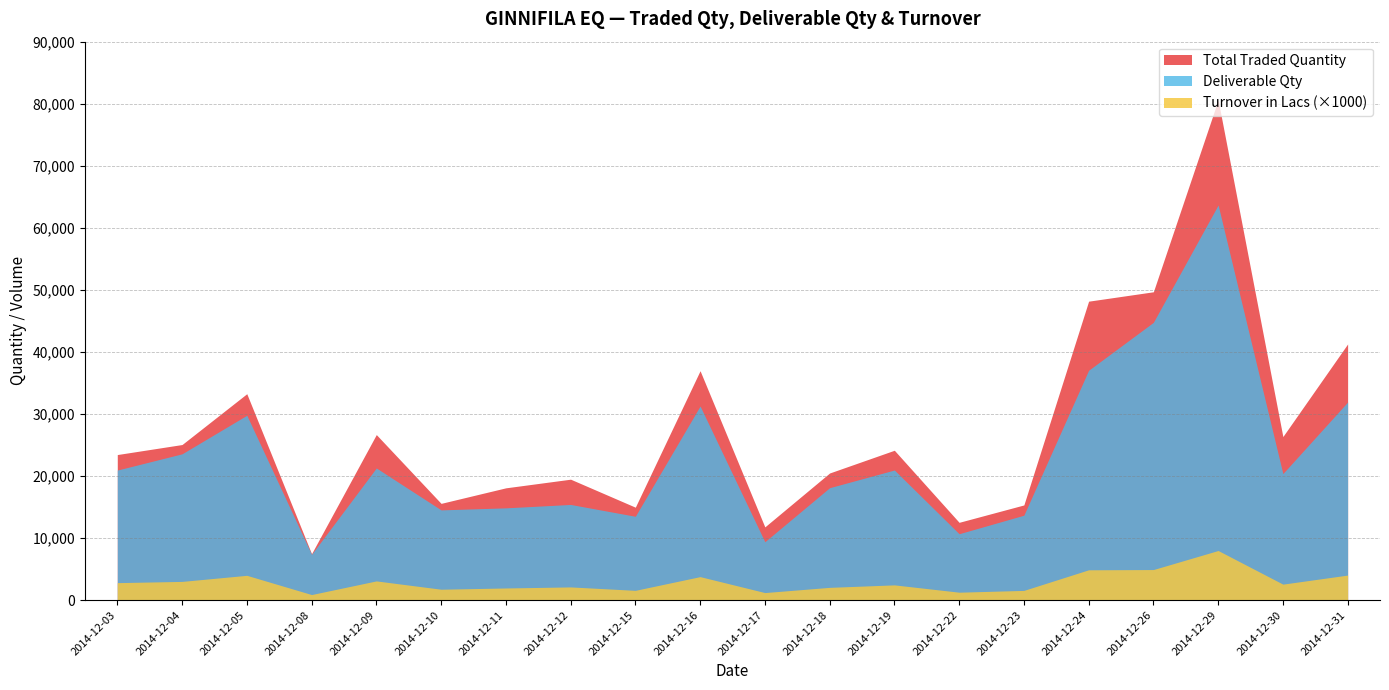

Between 2014-12-04 and 2014-12-26, which series saw the biggest shift?

Total Traded Quantity